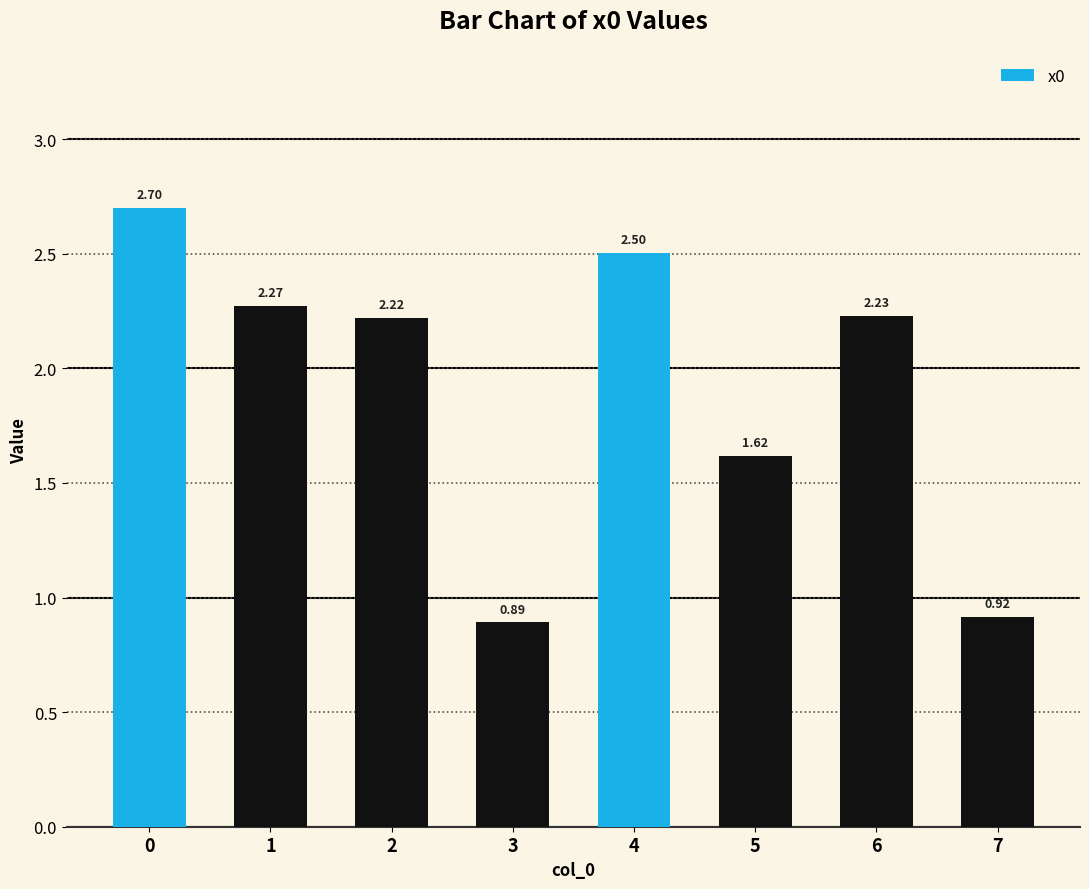

What is the change in value from 1 to 4?

+0.2